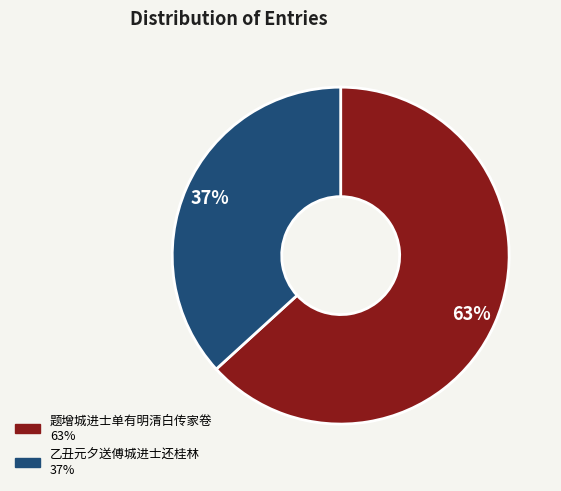

To the nearest percent, what is the average slice percentage?

50%